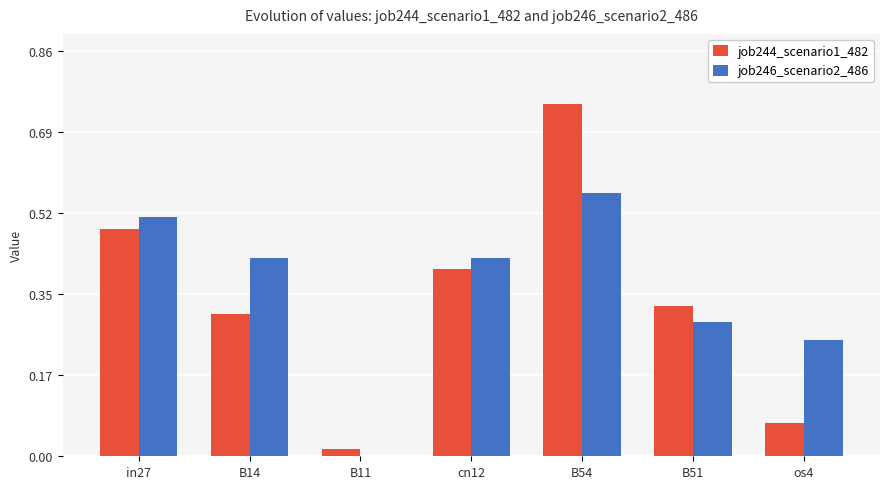

Between in27 and cn12, which series saw the biggest shift?

job246_scenario2_486